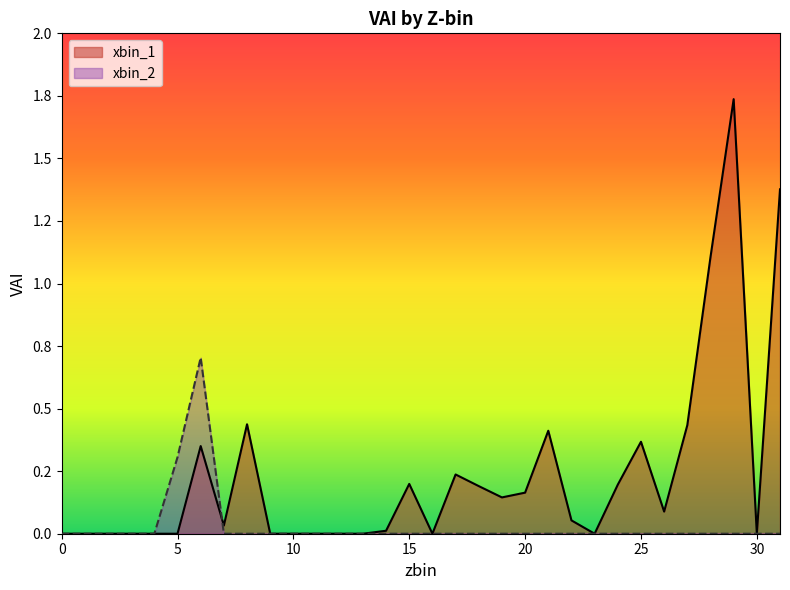

How many times do xbin_2 and xbin_1 cross each other?

1